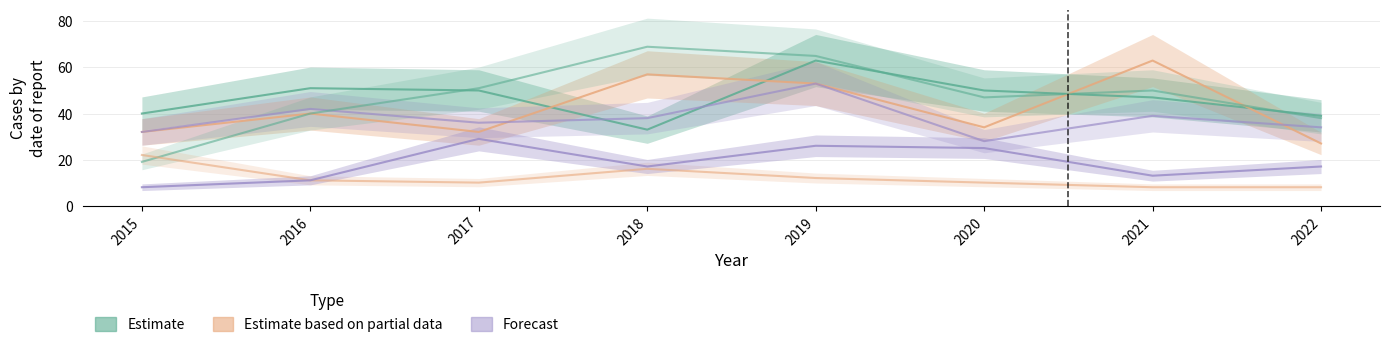

What is the difference between the highest and lowest values at 2022?

31